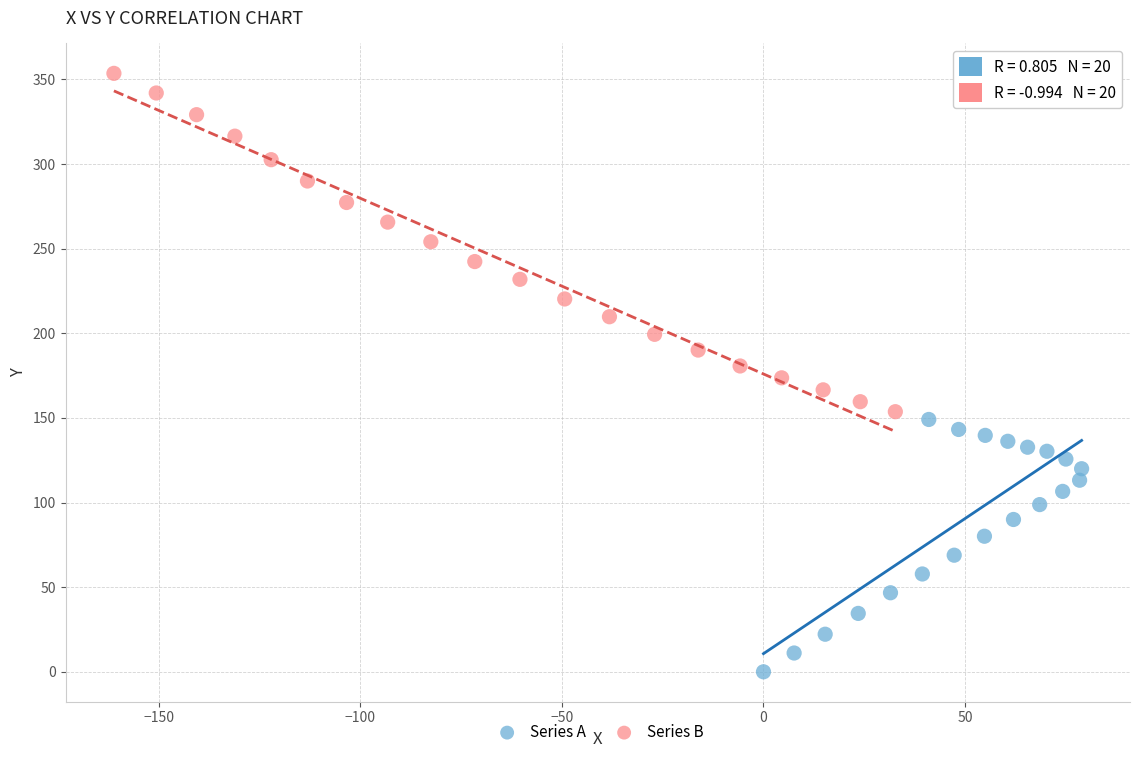

Which series contains the highest Y value?

Series B